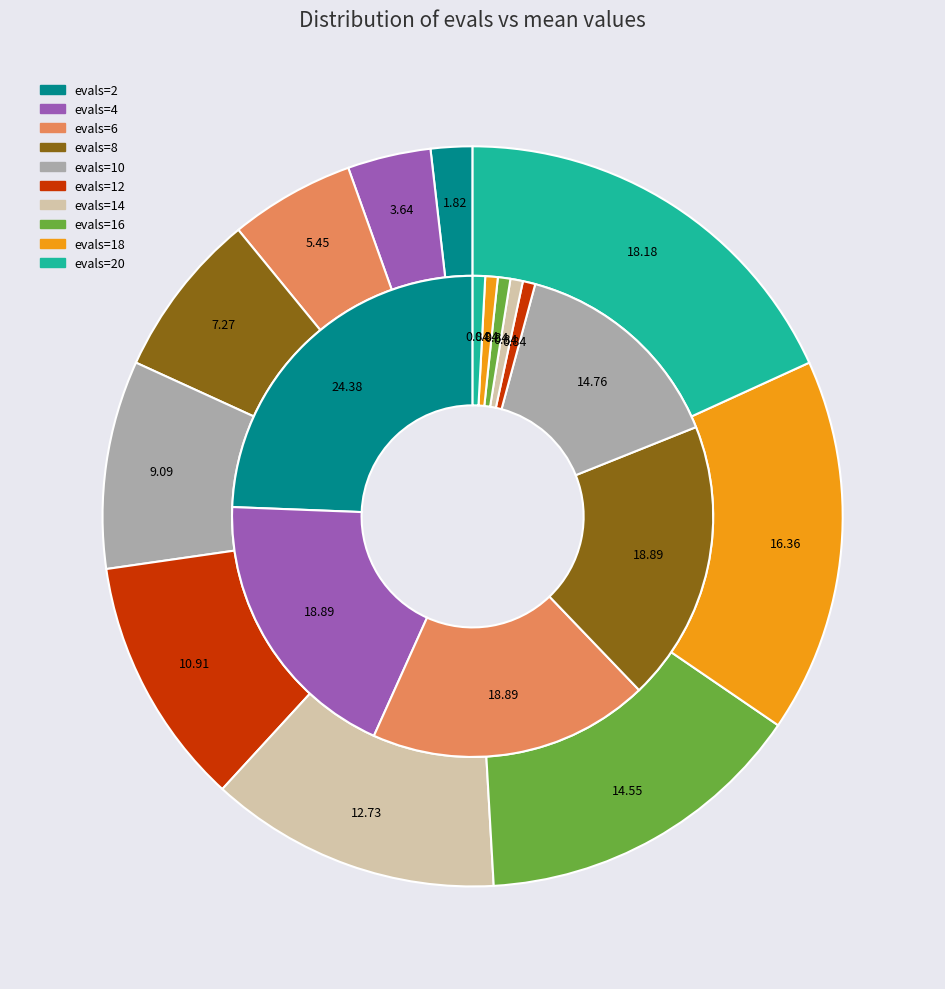

Does evals=12 represent more than half of the total?

No